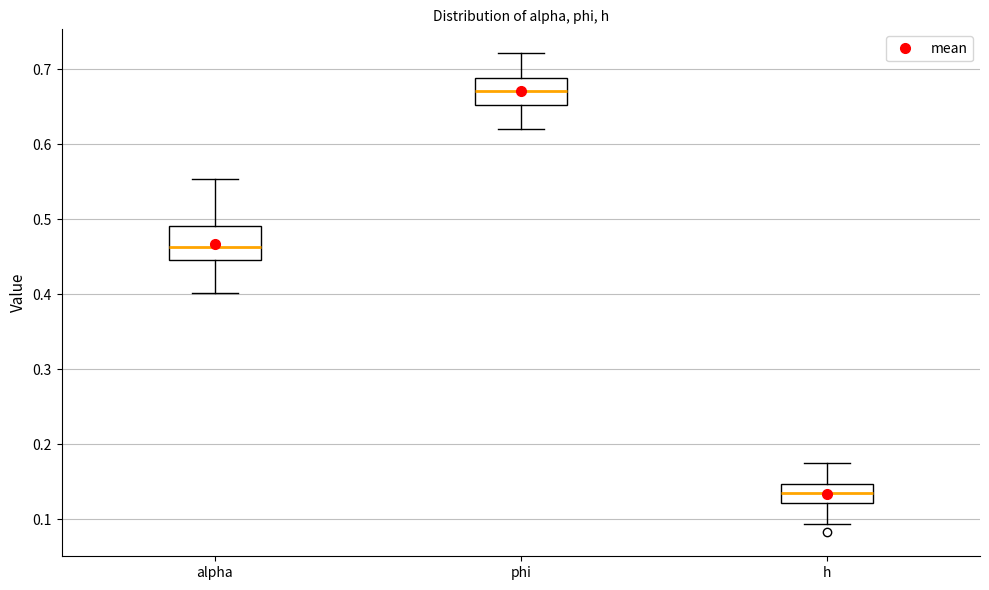

Reading left to right, transcribe this box plot: for each box, give where its median line is, the range the box spans, and where its two whiskers end, as read against the y-axis. The values are not printed on the chart, so give them approximately, as read against the axis.

alpha: median 0.46, box 0.45 to 0.49, whiskers 0.40 to 0.55
phi: median 0.67, box 0.65 to 0.69, whiskers 0.62 to 0.72
h: median 0.13, box 0.12 to 0.15, whiskers 0.09 to 0.18